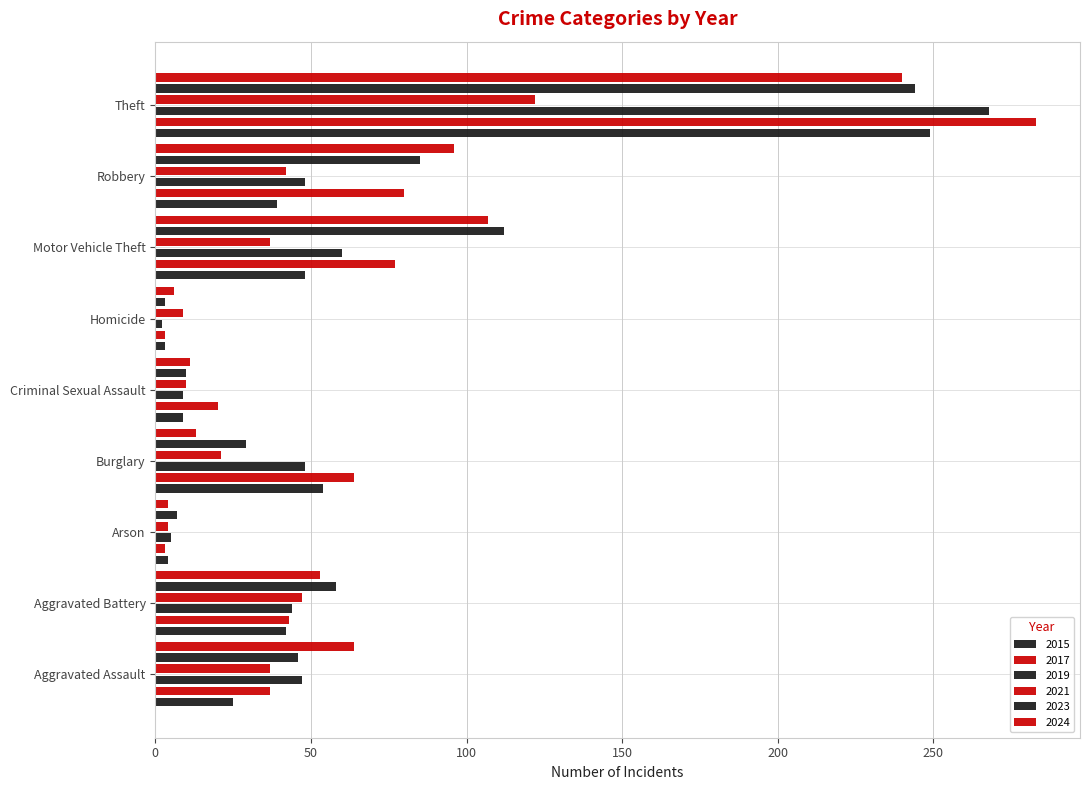

What is the maximum value for 2023?

244